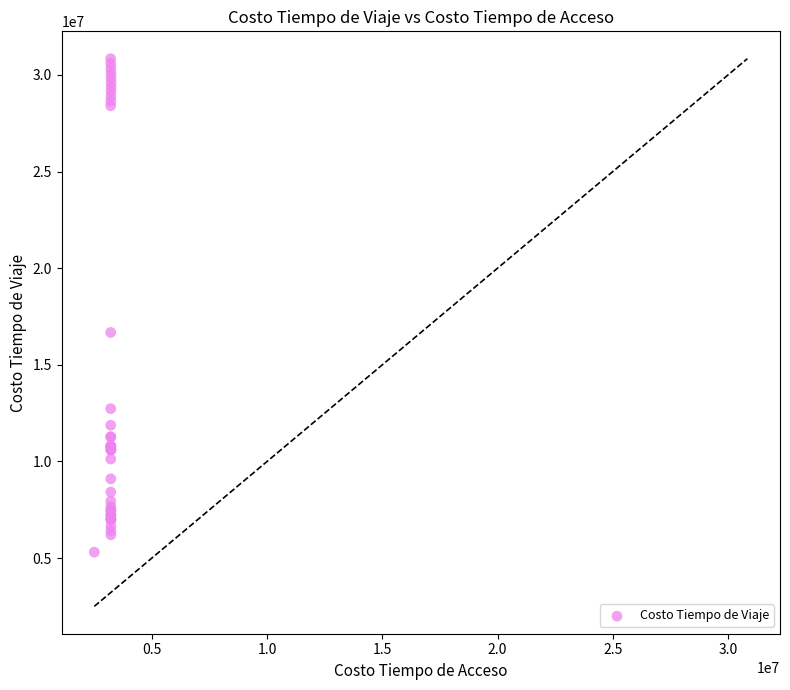

What Y value in the scatter plot is closest to 18074776?

16676586.7